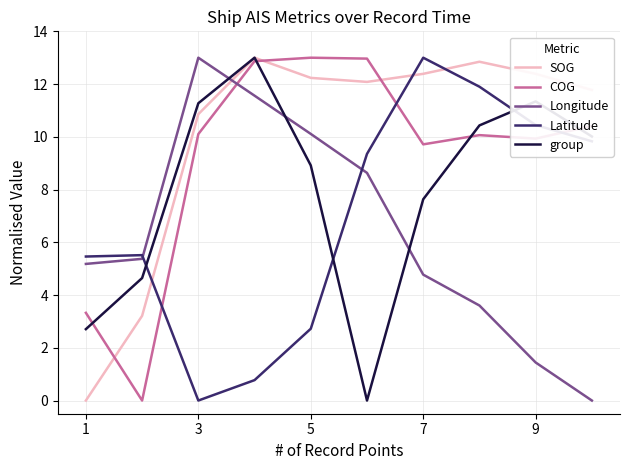

True or false: Longitude has more than 2 points higher than both neighbors.

False